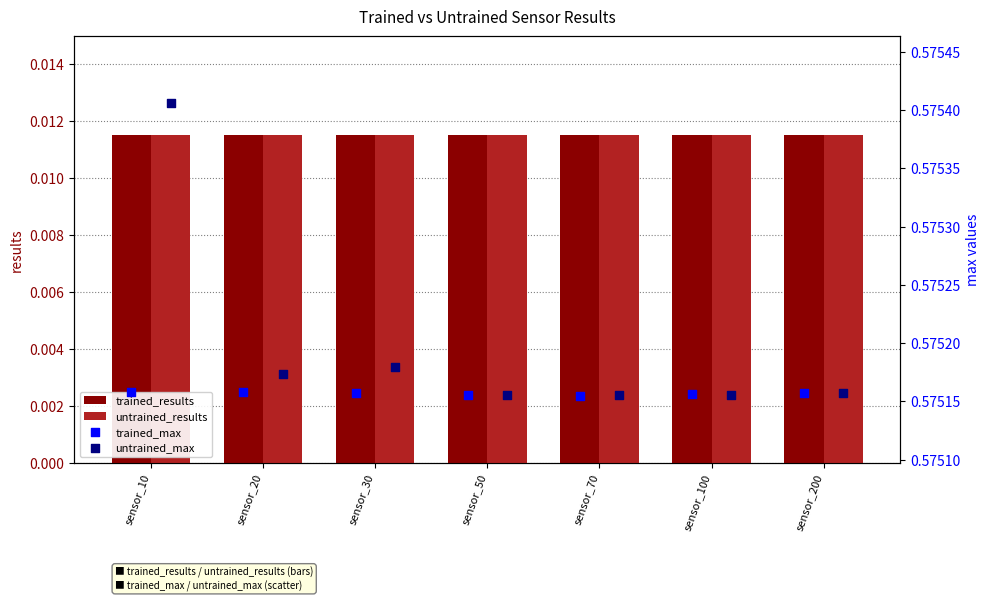

Which series contains the highest Y value?

untrained_max